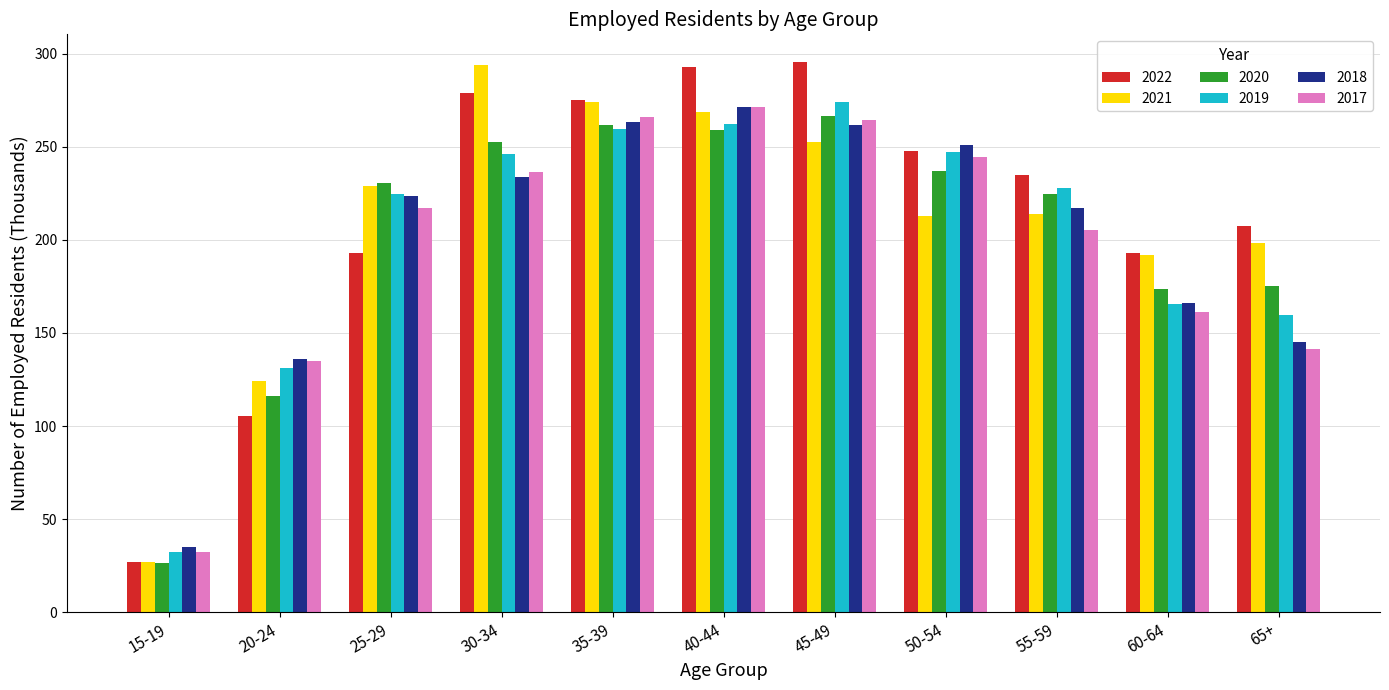

At which category does the chart reach its minimum across all series?

15-19